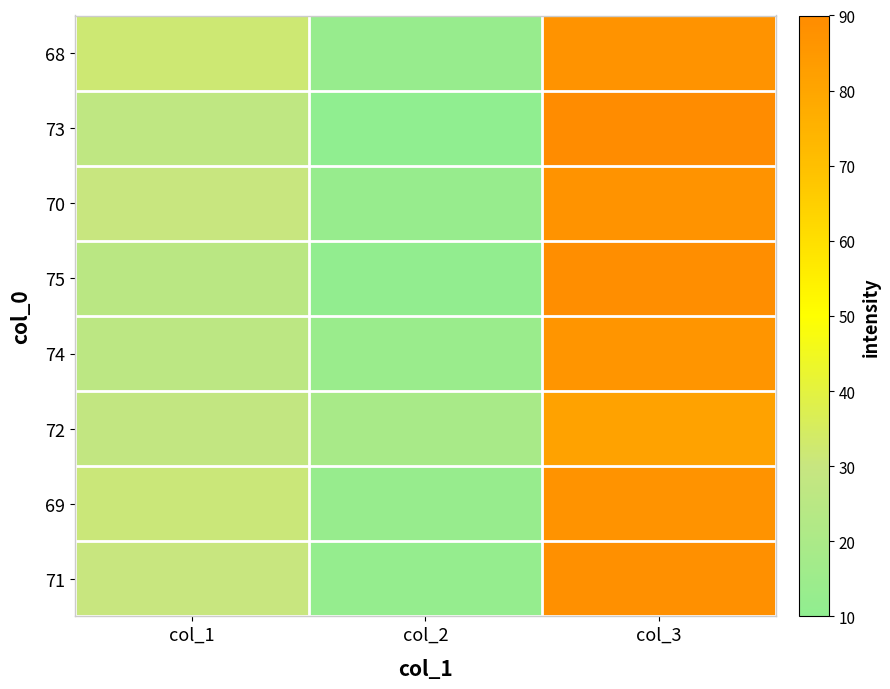

Which has a higher value, col_3 or col_2?

col_3